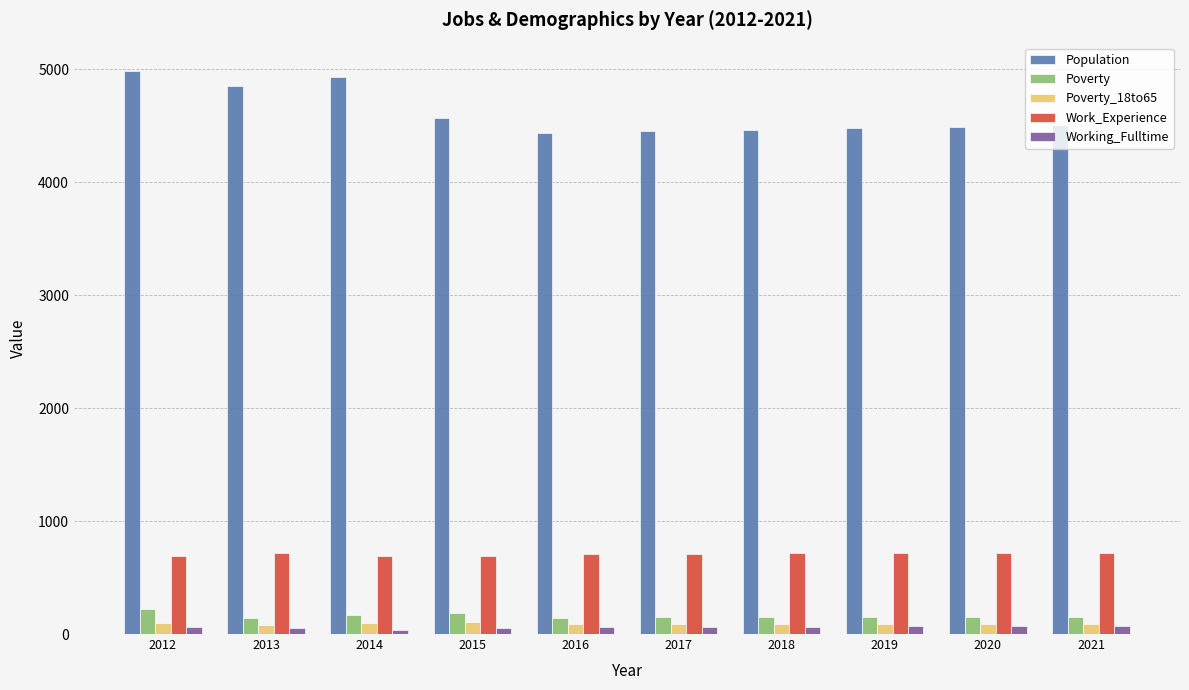

Which series has the widest spread of values?

Population